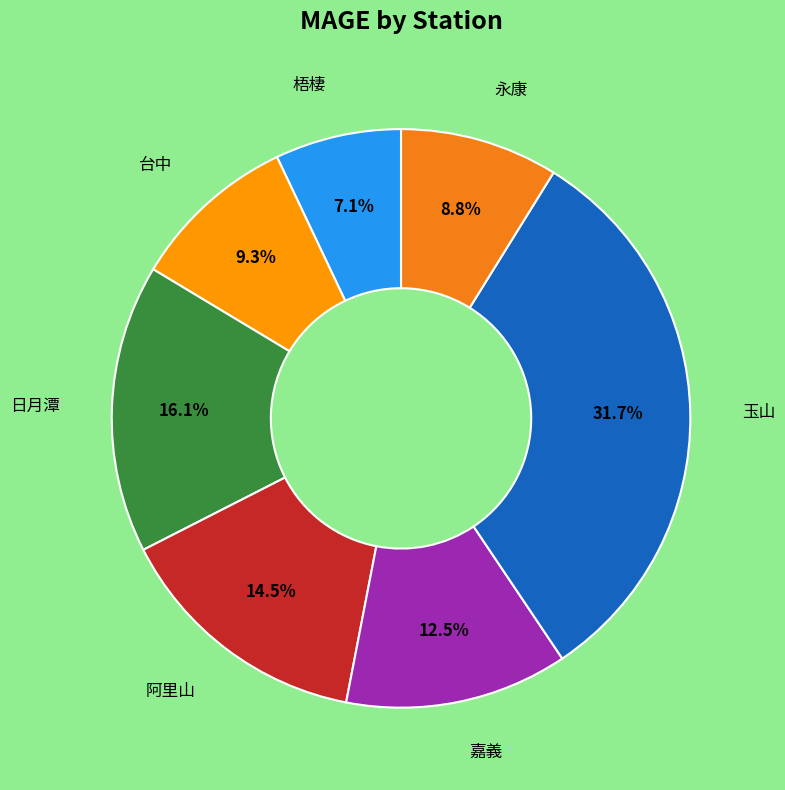

Count the number of slices in the pie.

7